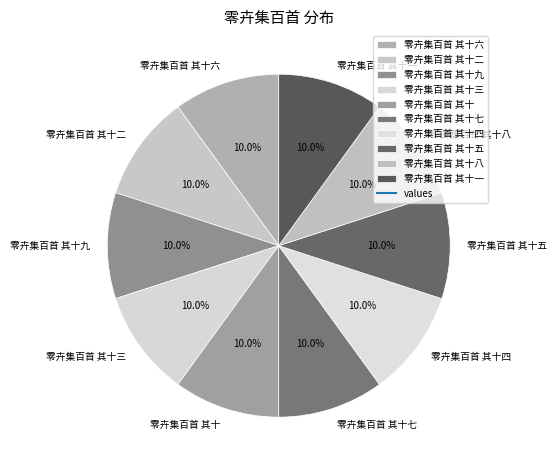

Approximately how many times larger is the value at 零卉集百首 其十 compared to 零卉集百首 其十三?

1.0